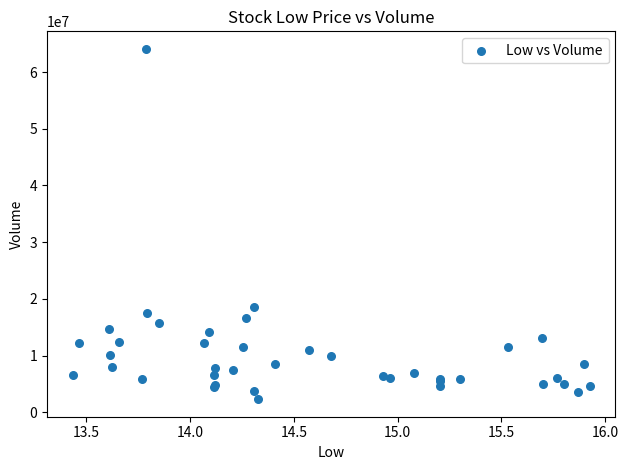

What Y value in the scatter plot is closest to 33196000?

18499500